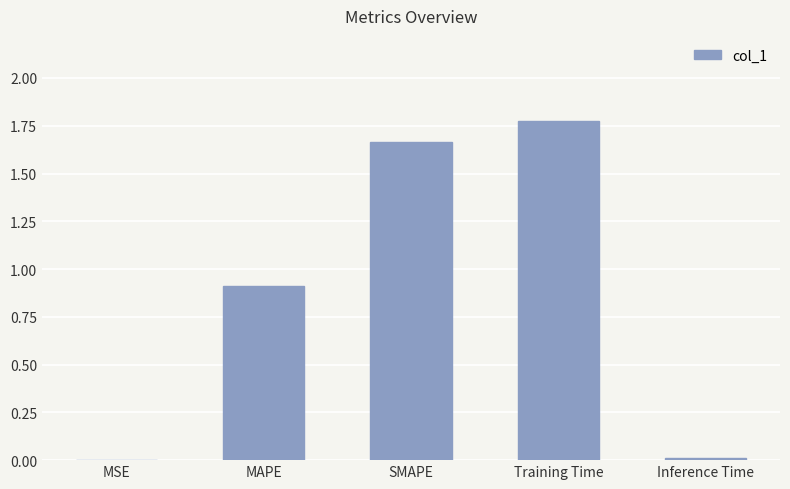

True or false: the data shows 0.9 at MAPE.

True